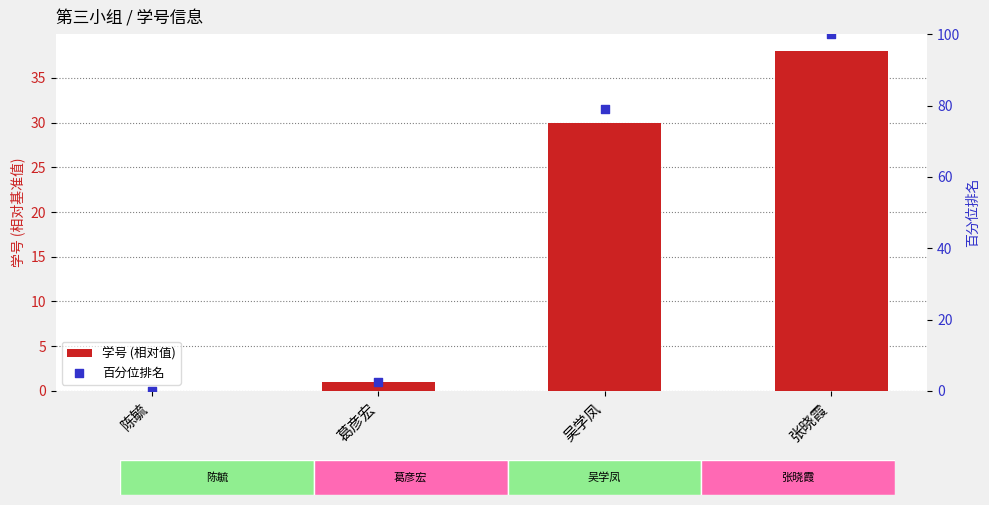

Which series has the largest Y range (max minus min)?

百分位排名